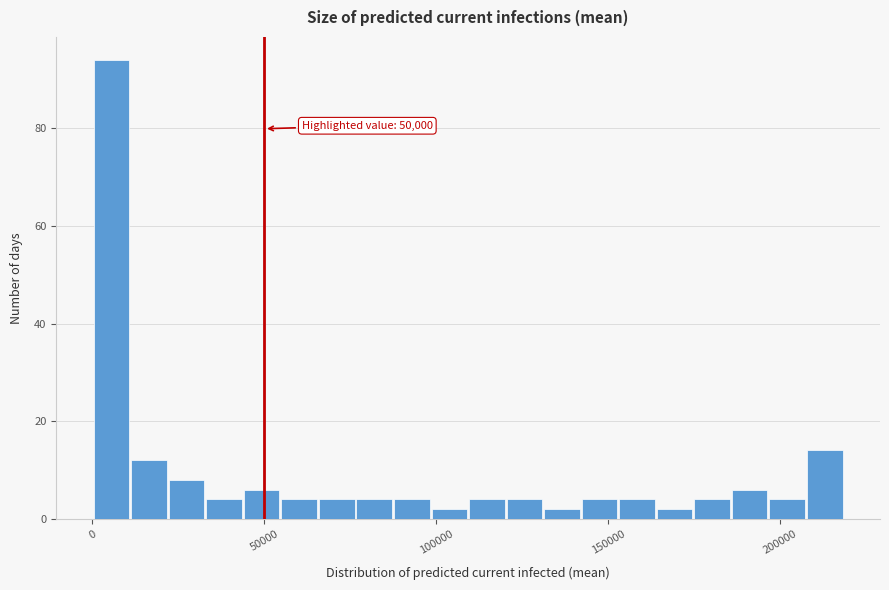

Read against the x-axis, roughly where is the centre of the tallest bar?

5000